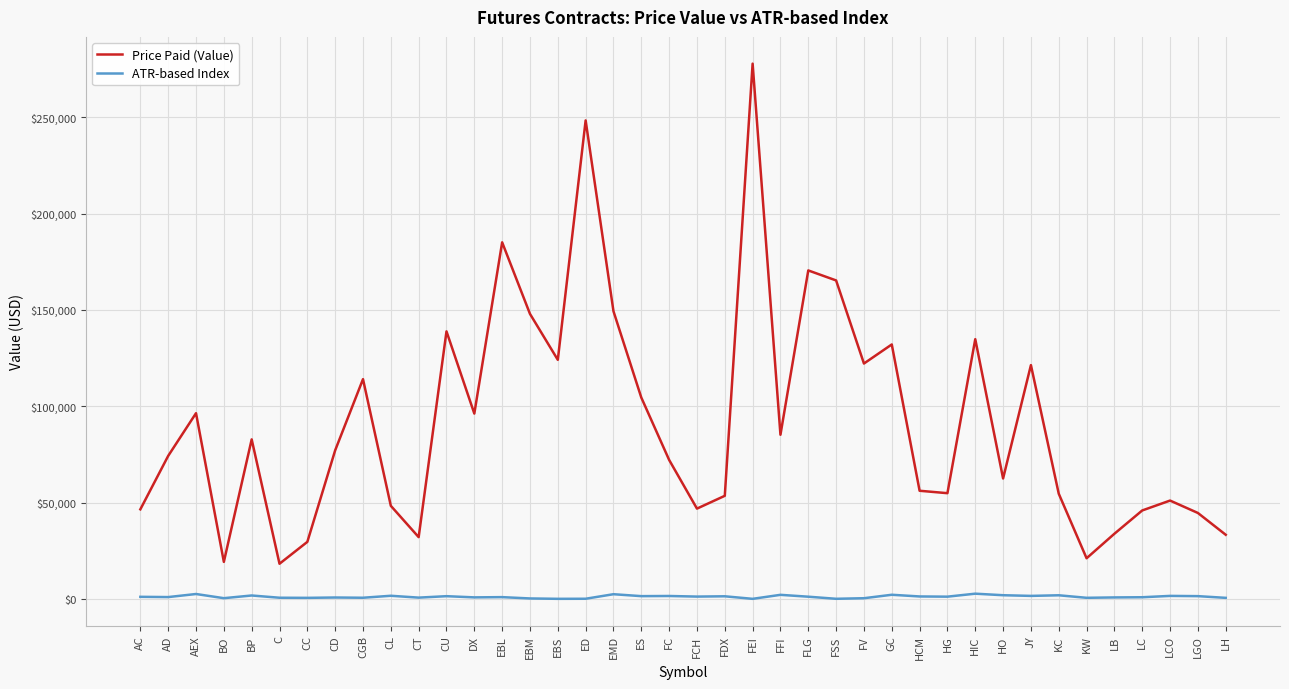

At which category does Price Paid (Value) reach its first local valley?

BO